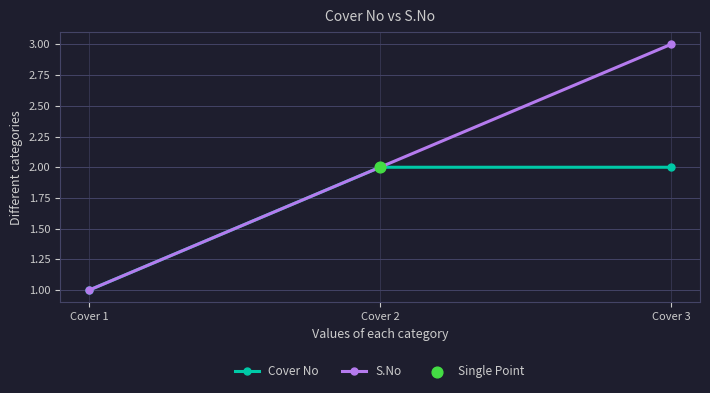

What is the total value across all series at Cover 2?

4